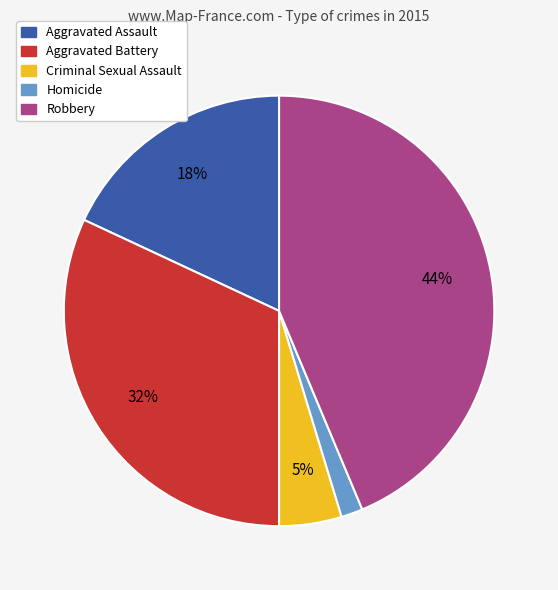

Does Criminal Sexual Assault account for over 50% of the chart?

No